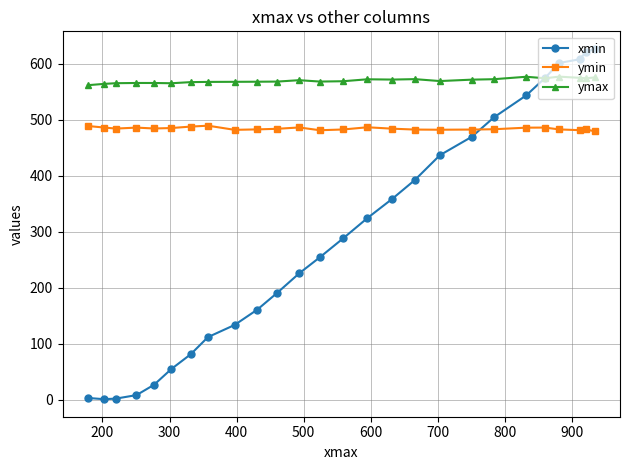

At how many categories does at least one series exceed 234?

26